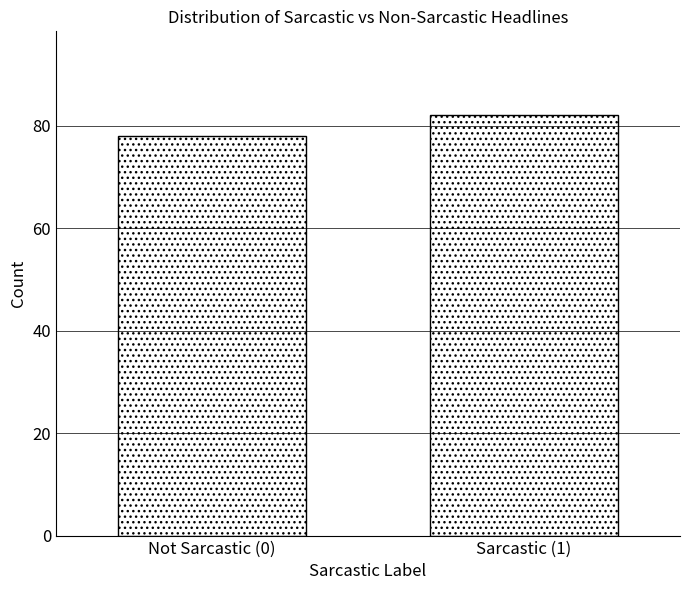

Reading left to right, extract all data points from this chart.

Not Sarcastic (0)=78	Sarcastic (1)=82